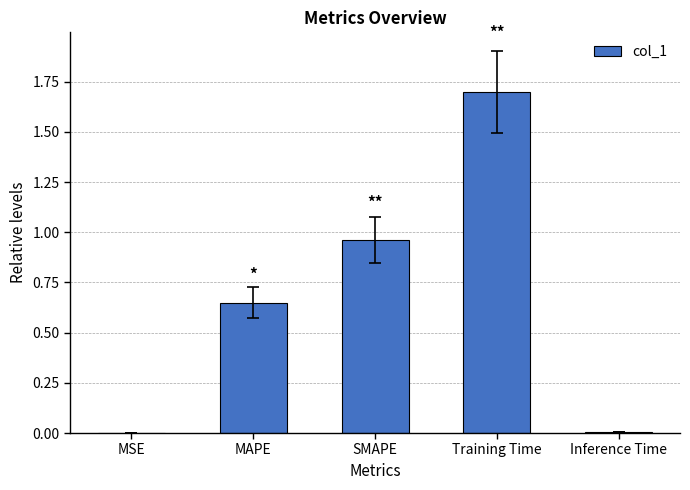

Is it true that the value at MSE is 0.0?

True